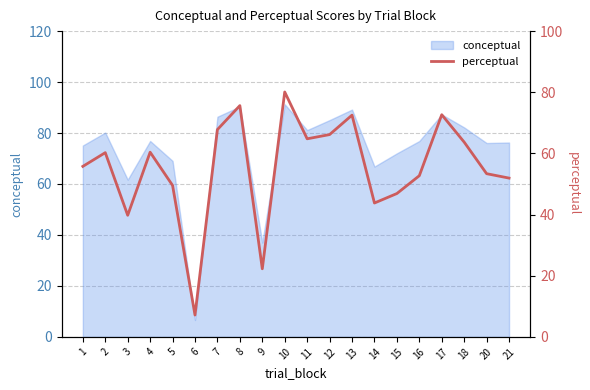

What is the change in value from 2 to 9?

-38.0